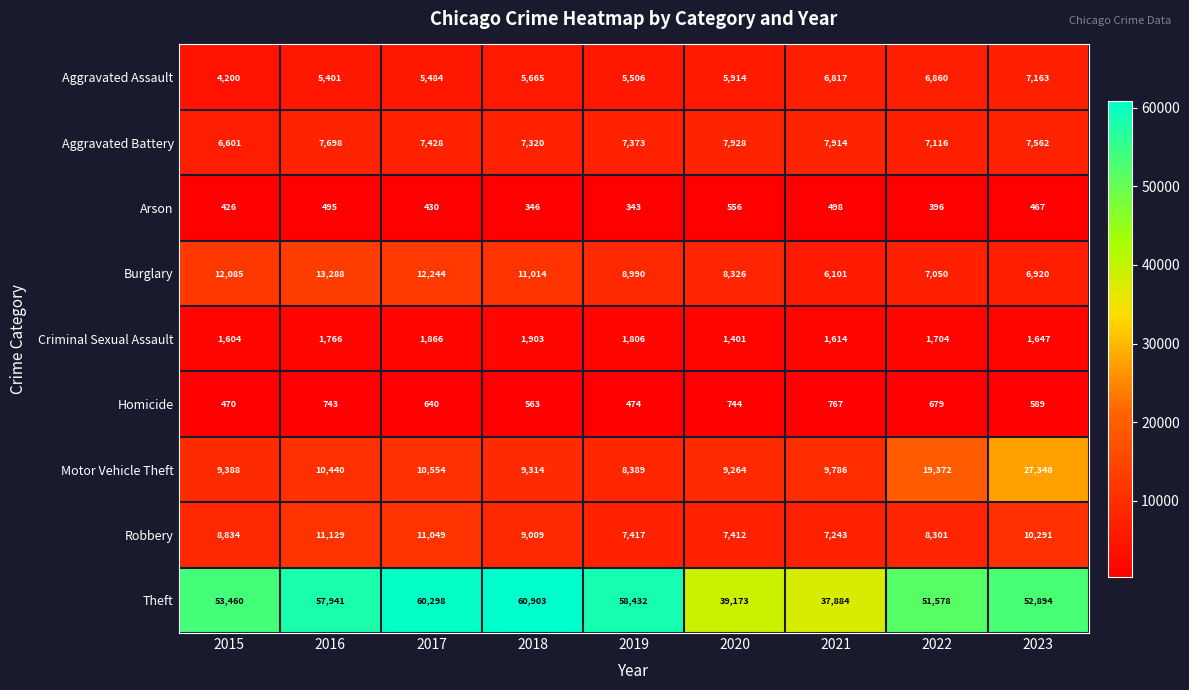

Read the Aggravated Assault value at 2019.

5506